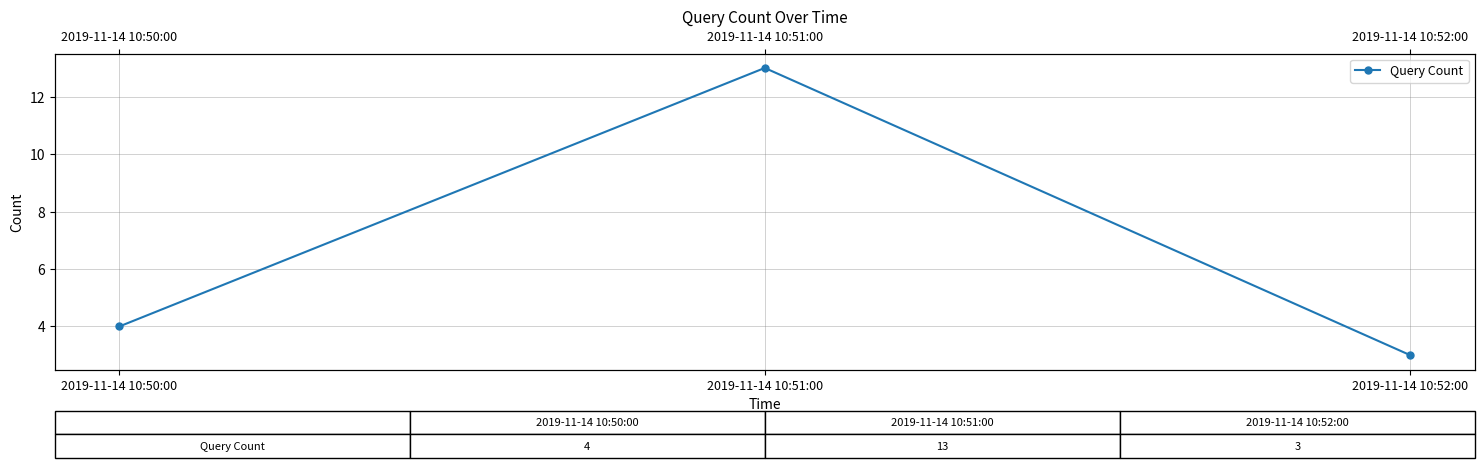

How many values are below 4?

1